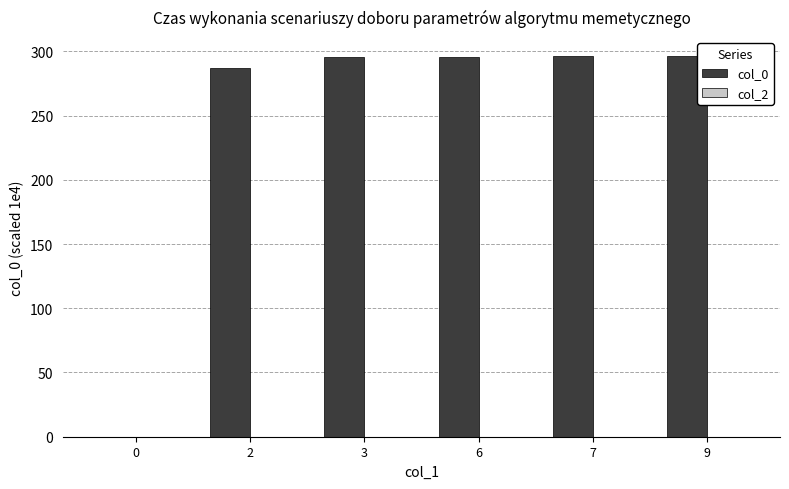

What is the greatest value displayed?

296.4